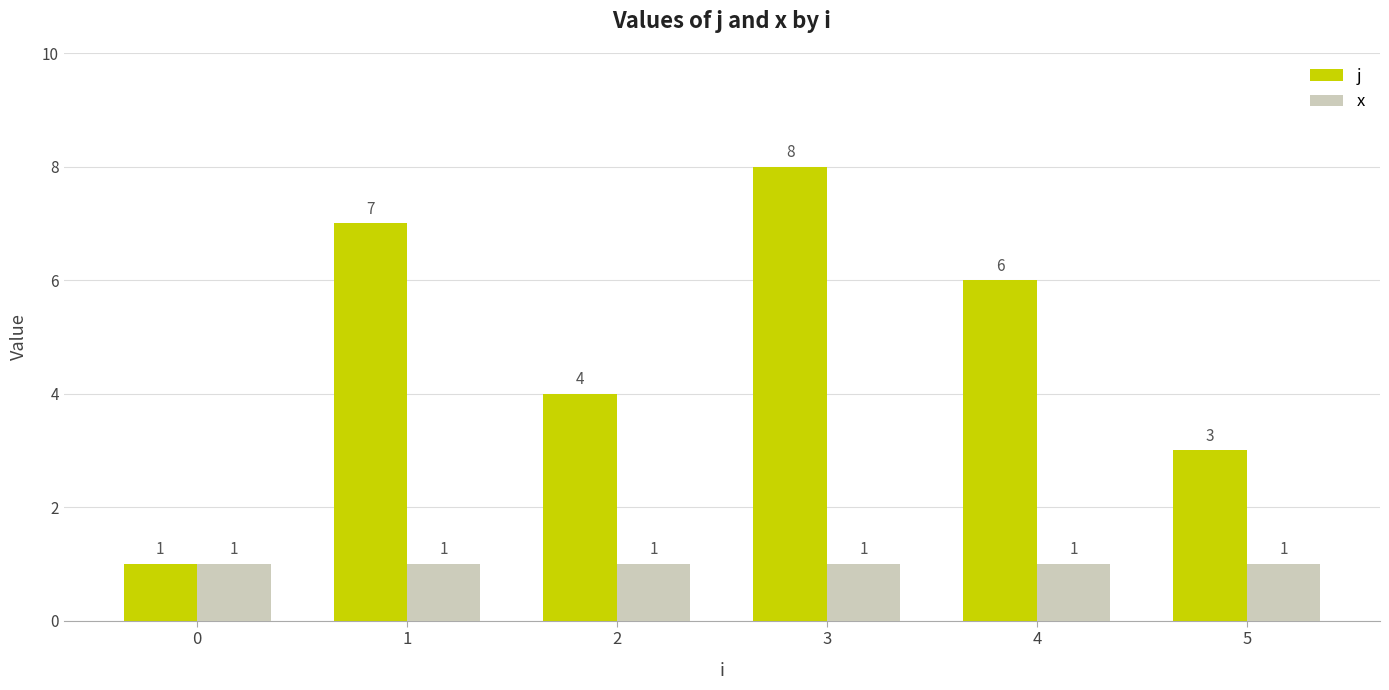

Reading right to left, list all the values displayed in this chart.

j: 3	6	8	4	7	1
x: 1	1	1	1	1	1